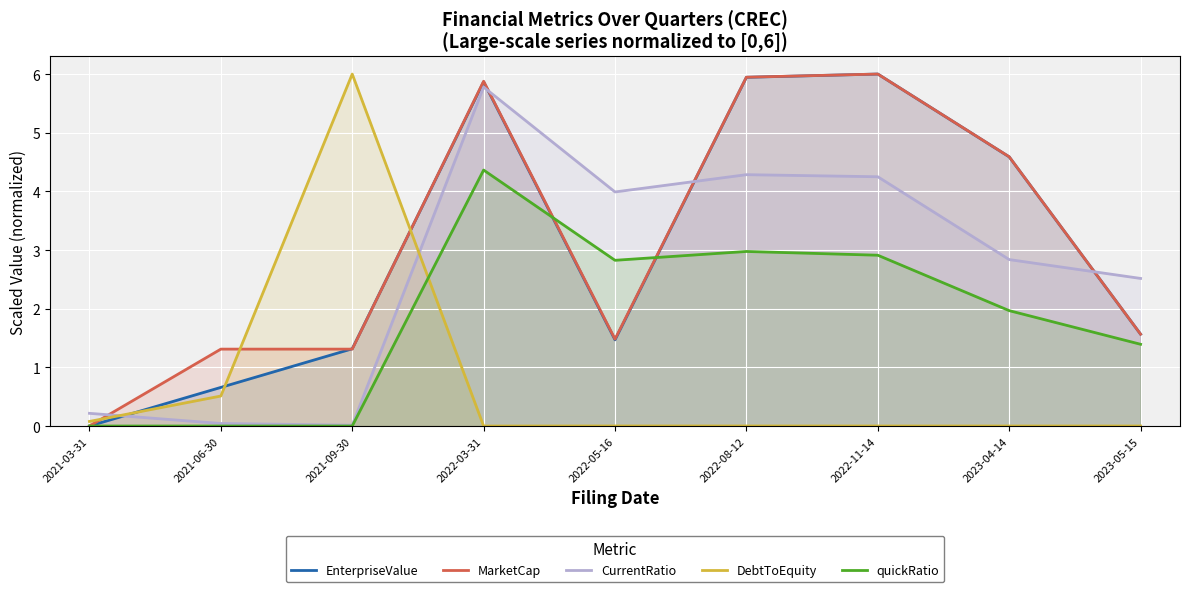

Rank the series by their maximum value, from lowest to highest.

quickRatio, CurrentRatio, EnterpriseValue, MarketCap, DebtToEquity